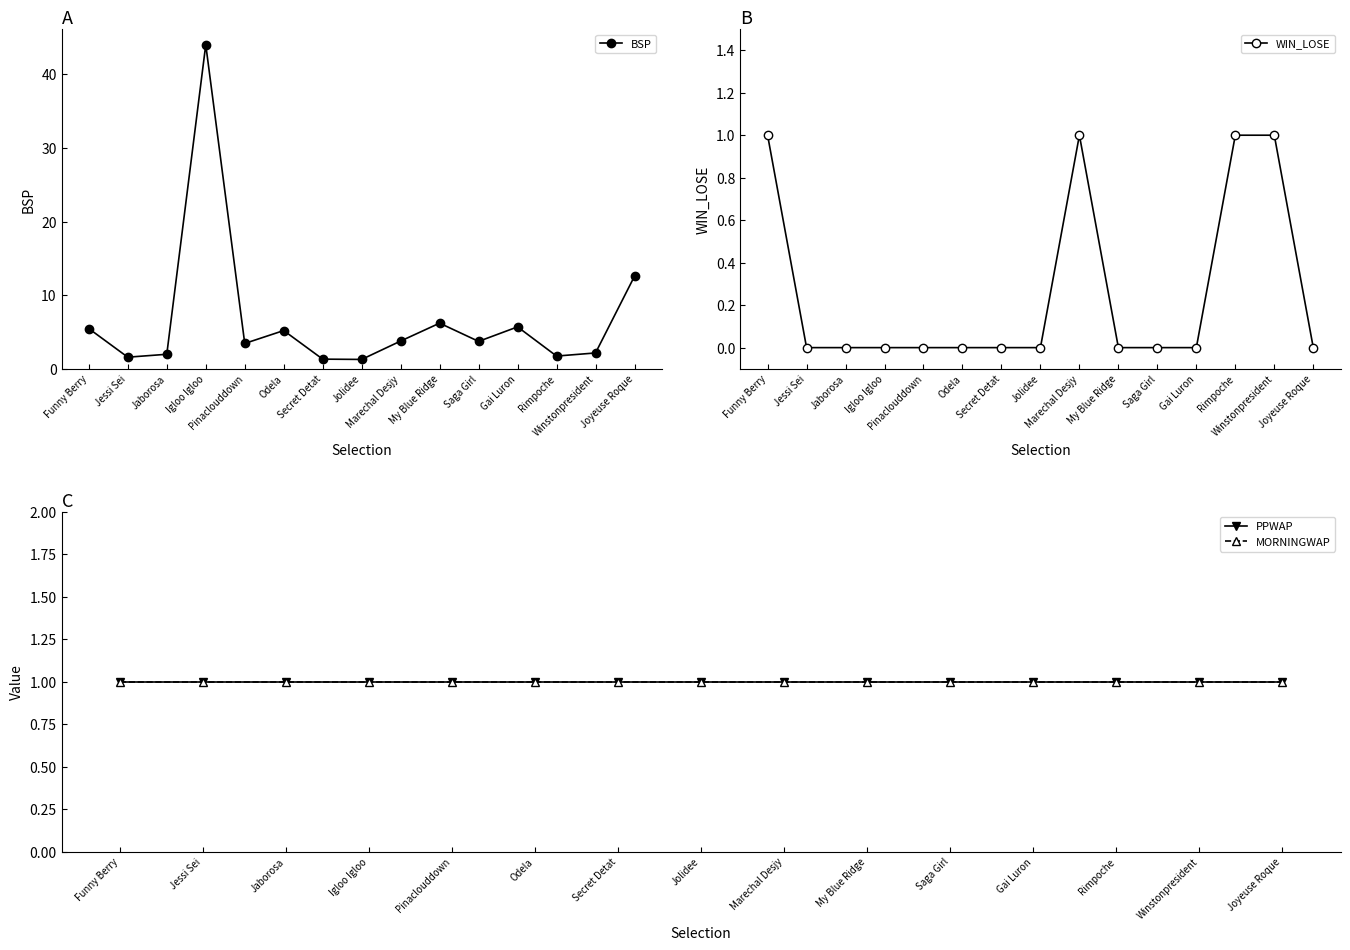

Is the value of WIN_LOSE at Saga Girl greater than the value of BSP at Gai Luron?

No